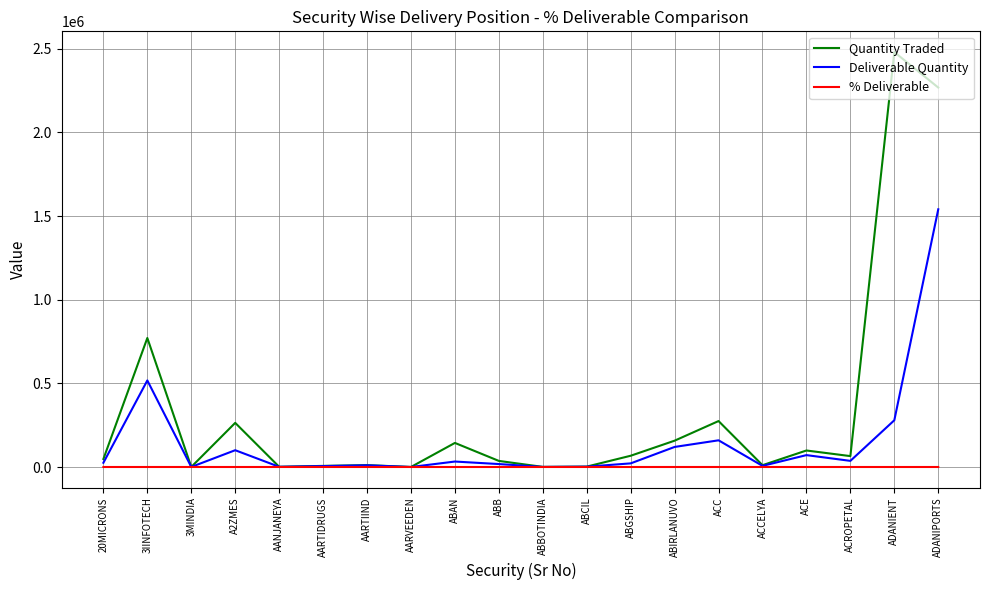

List the series in order of their overall mean, lowest first.

% Deliverable, Deliverable Quantity, Quantity Traded